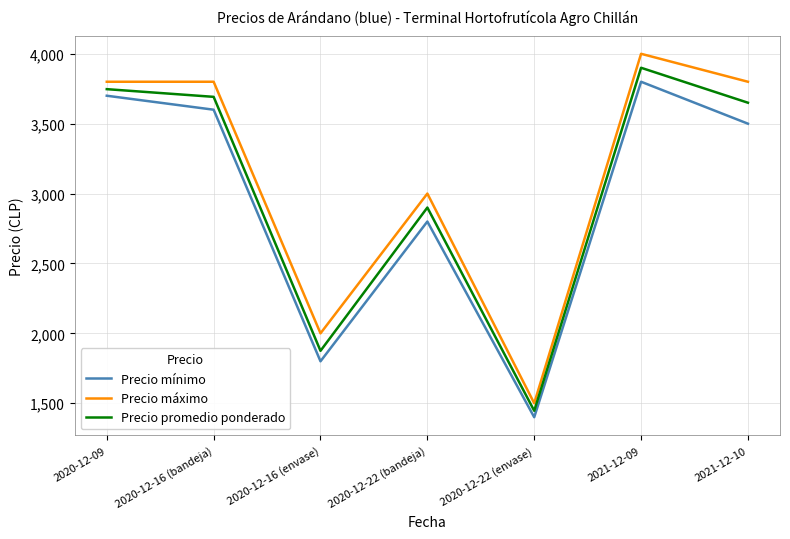

Which series changed the most between 2020-12-09 and 2021-12-09?

Precio máximo